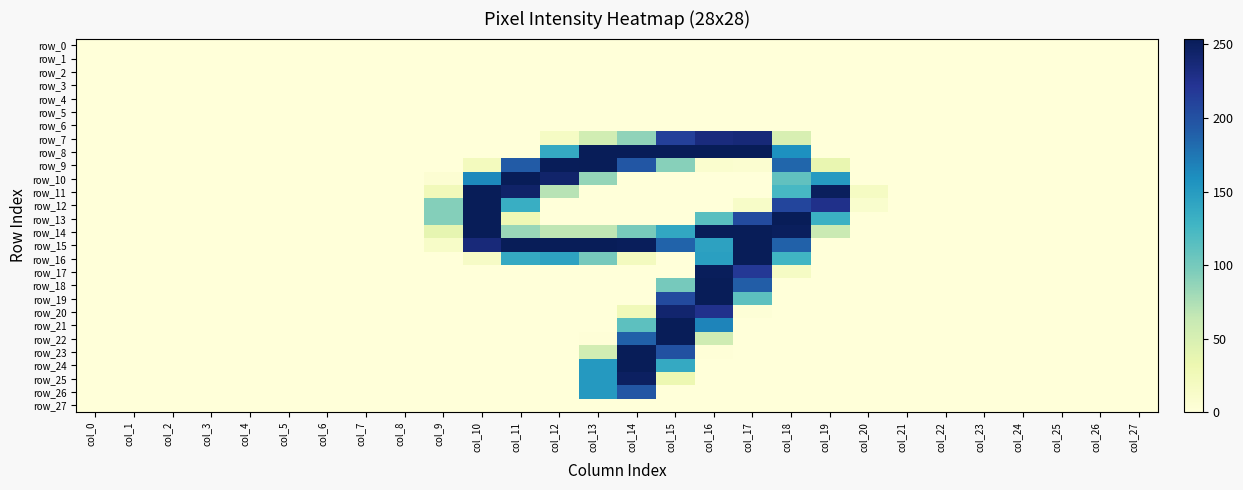

How many data points in row_19 are above 0?

3